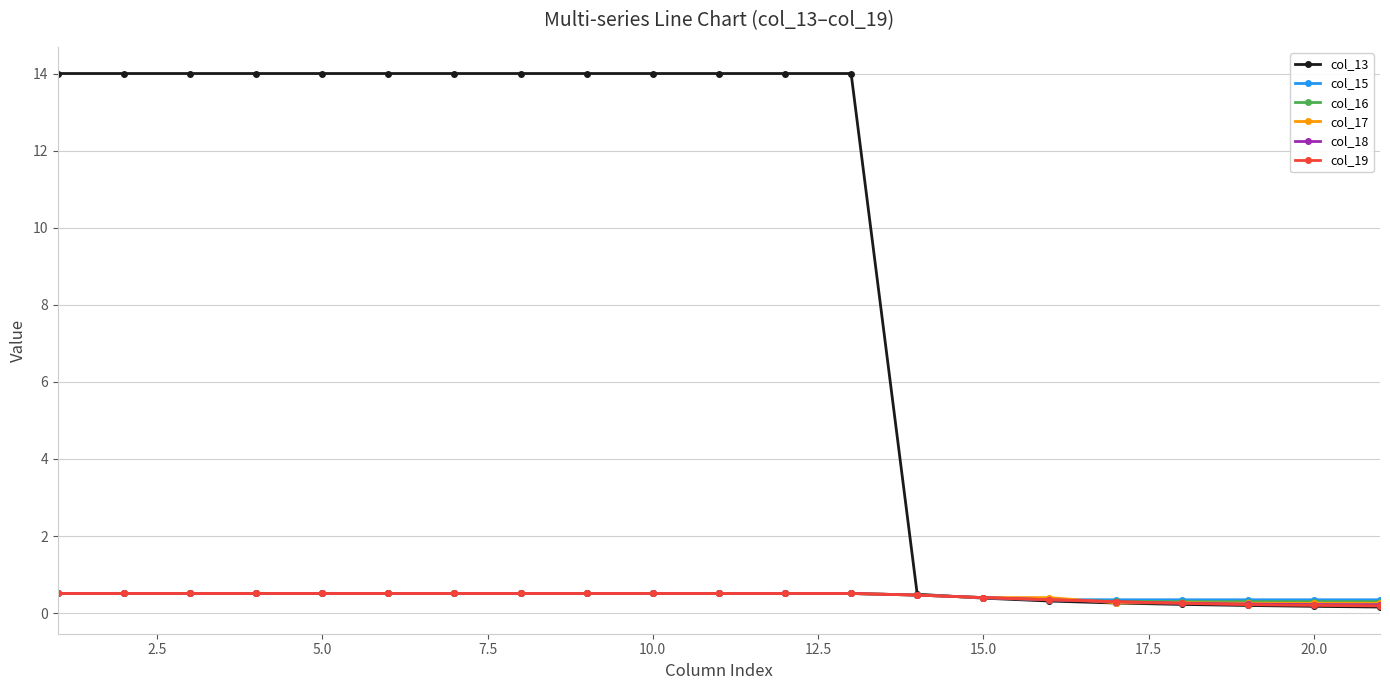

Which series has the largest total across all categories?

col_13